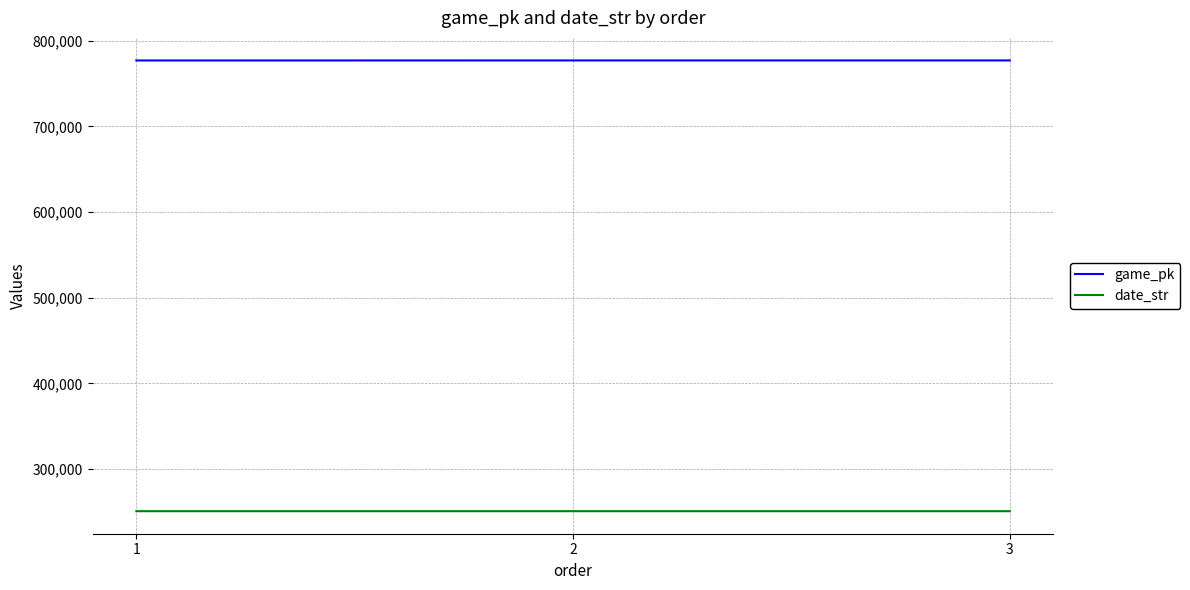

Rank the series by their maximum value, from highest to lowest.

game_pk, date_str